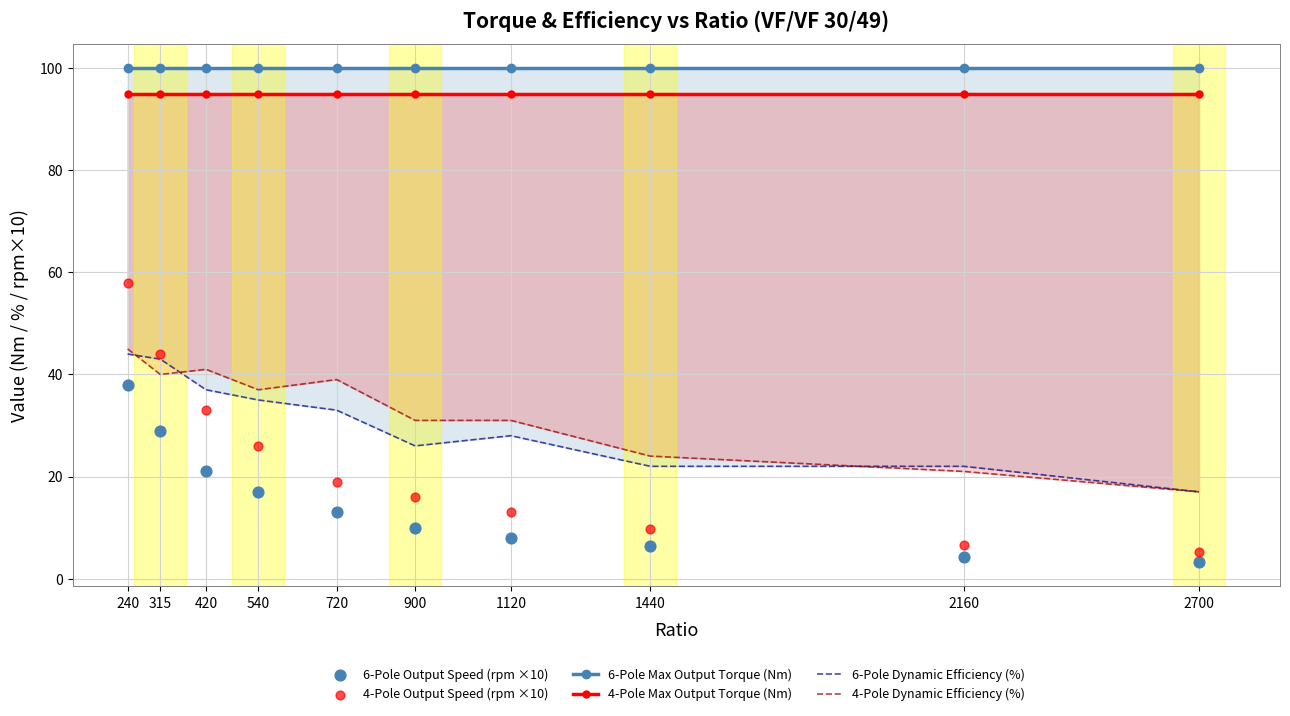

Which series contains the lowest Y value?

6-Pole Output Speed (rpm ×10)